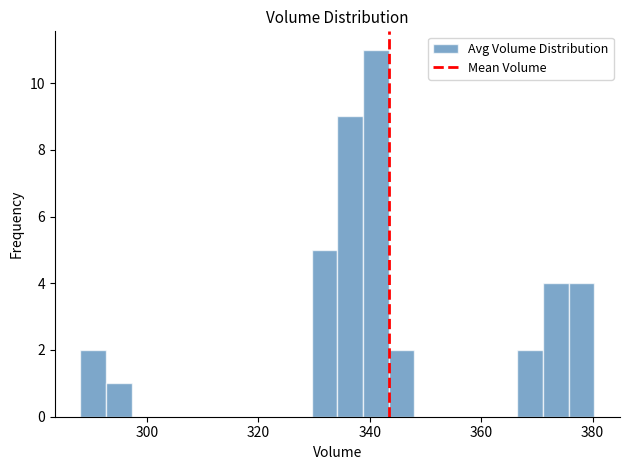

Read against the x-axis, roughly where is the centre of the tallest bar?

342